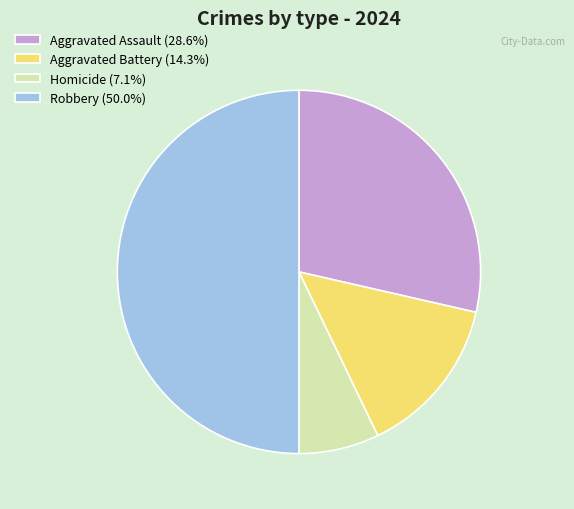

Rank the categories by value from lowest to highest.

Homicide, Aggravated Battery, Aggravated Assault, Robbery